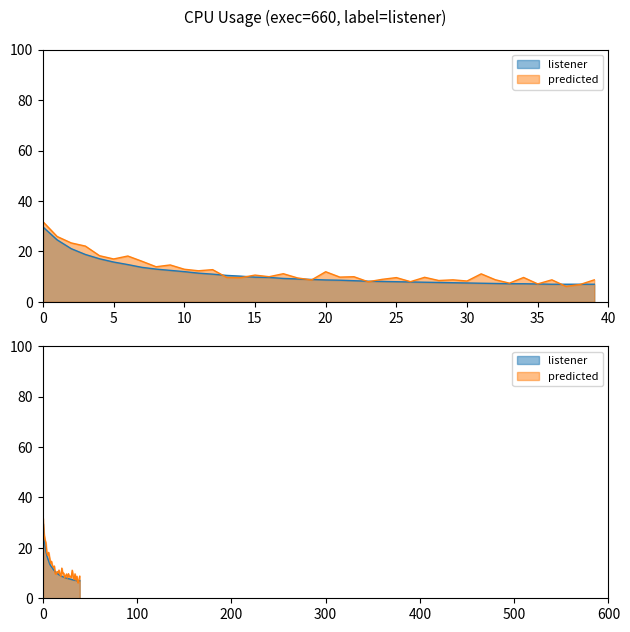

What is the minimum value shown in the chart?

7.0